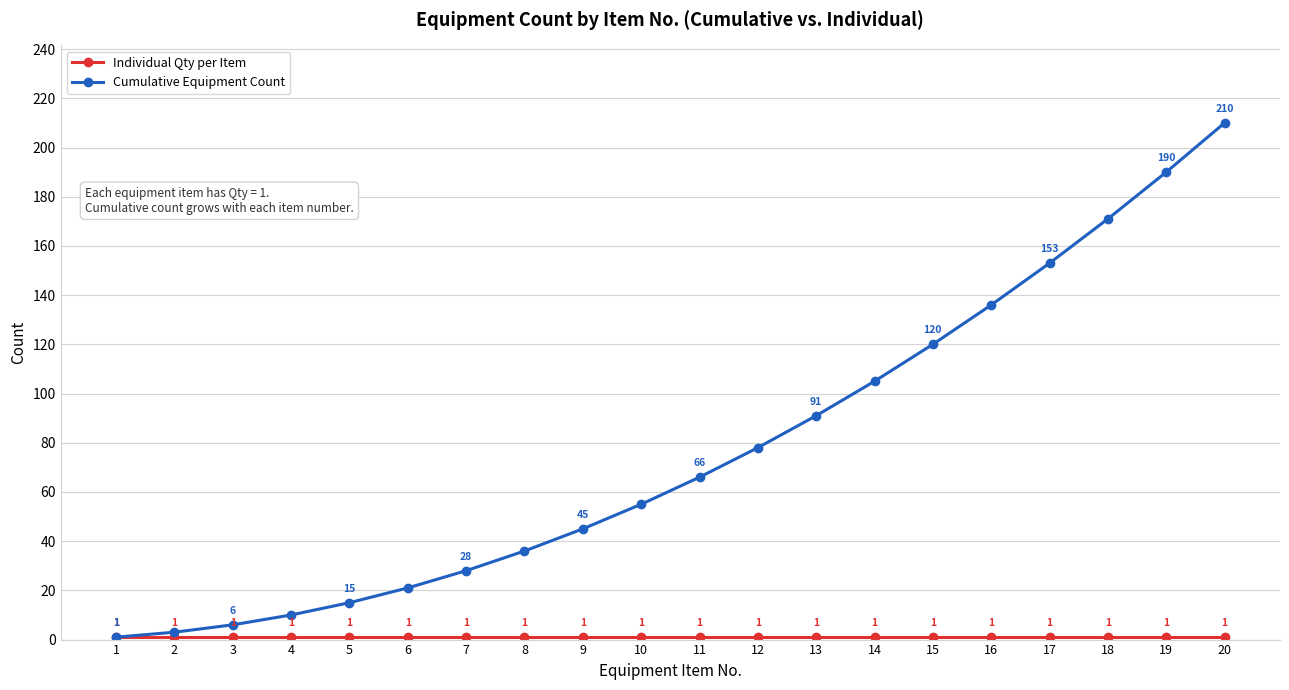

Which label corresponds to the largest value in the chart?

20